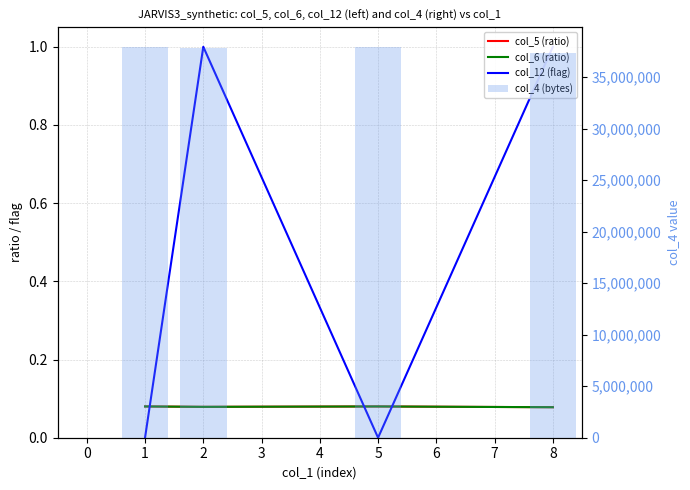

True or false: col_5 (ratio) has a value of 0.0 at 1.

False